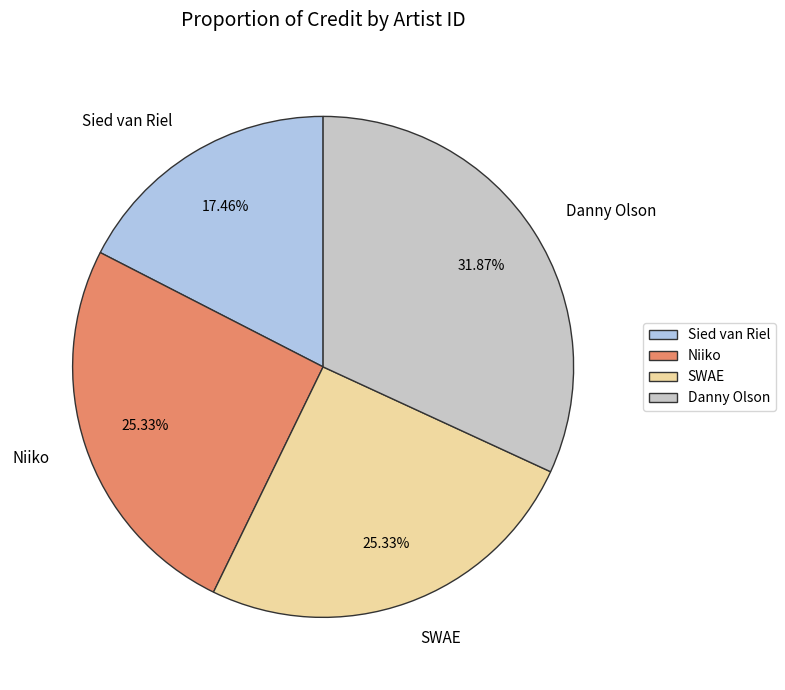

What is the largest slice in the pie chart?

Danny Olson